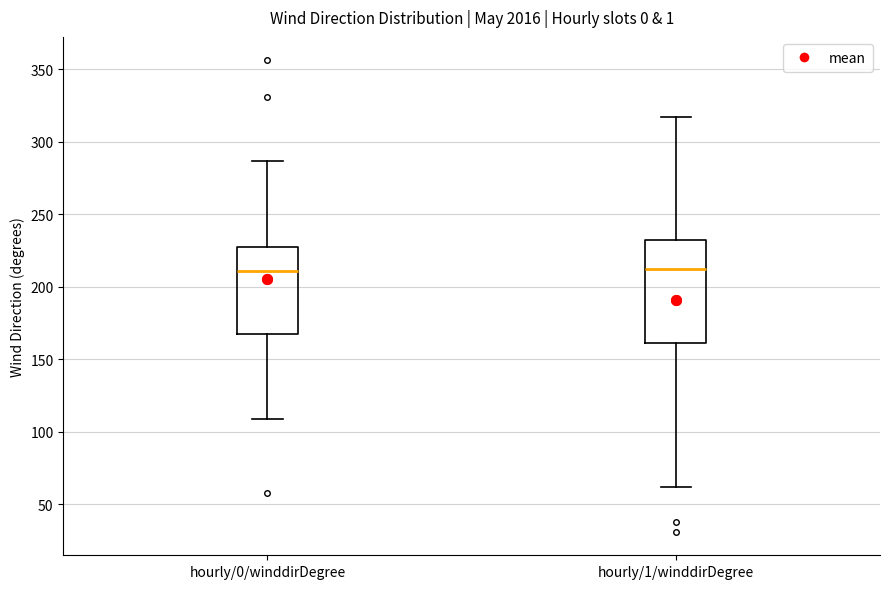

Reading left to right, transcribe this box plot: for each box, give where its median line is, the range the box spans, and where its two whiskers end, as read against the y-axis. The values are not printed on the chart, so give them approximately, as read against the axis.

hourly/0/winddirDegree: median 210, box 170 to 230, whiskers 110 to 285
hourly/1/winddirDegree: median 210, box 160 to 230, whiskers 60 to 315